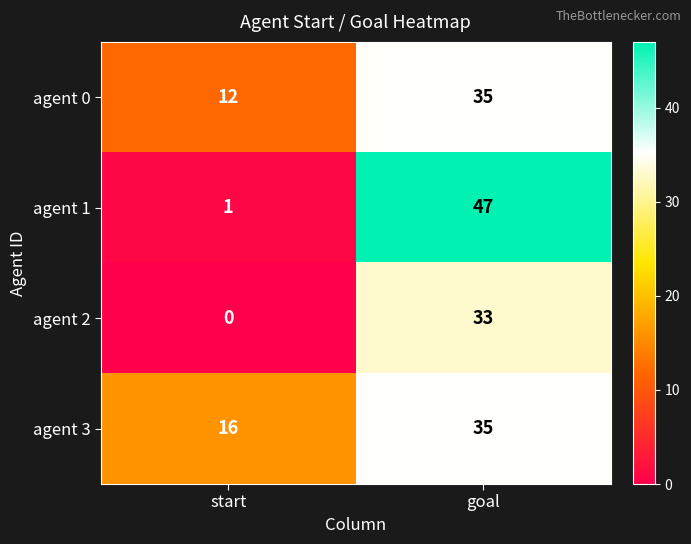

How many series are shown in this chart?

4